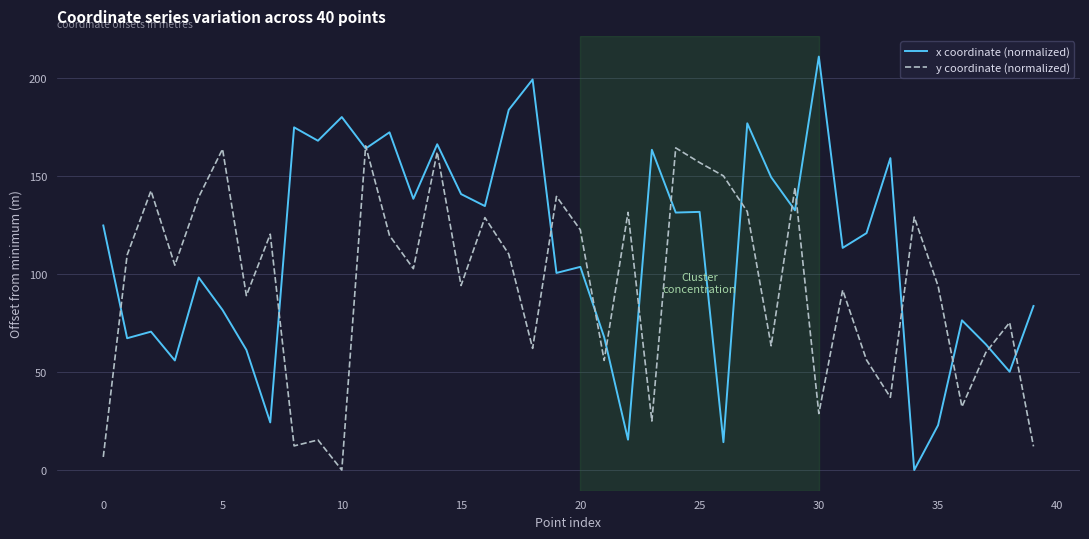

What is the maximum value shown in the chart?

210.9